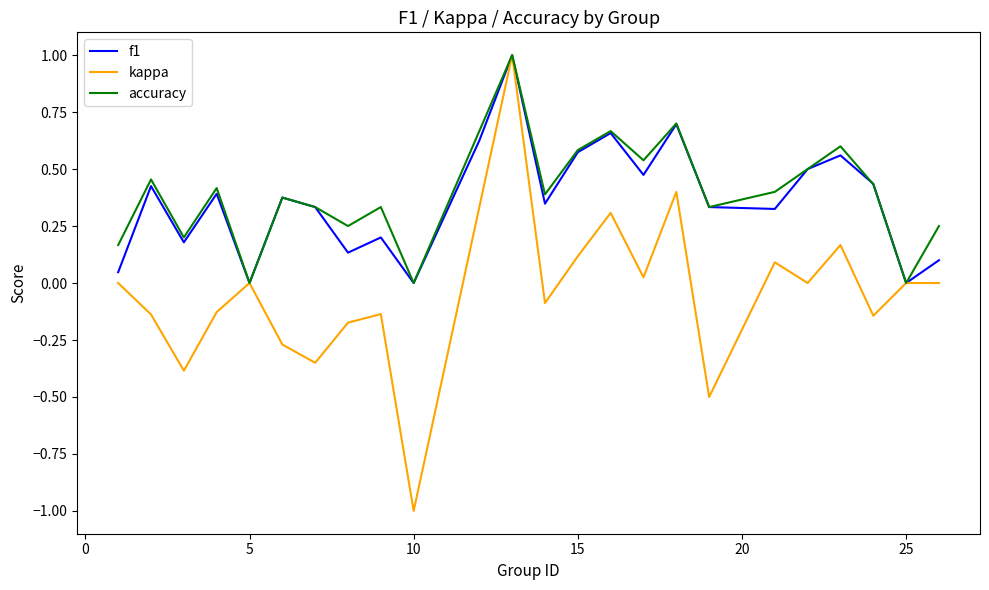

What is the smallest value displayed?

-1.0